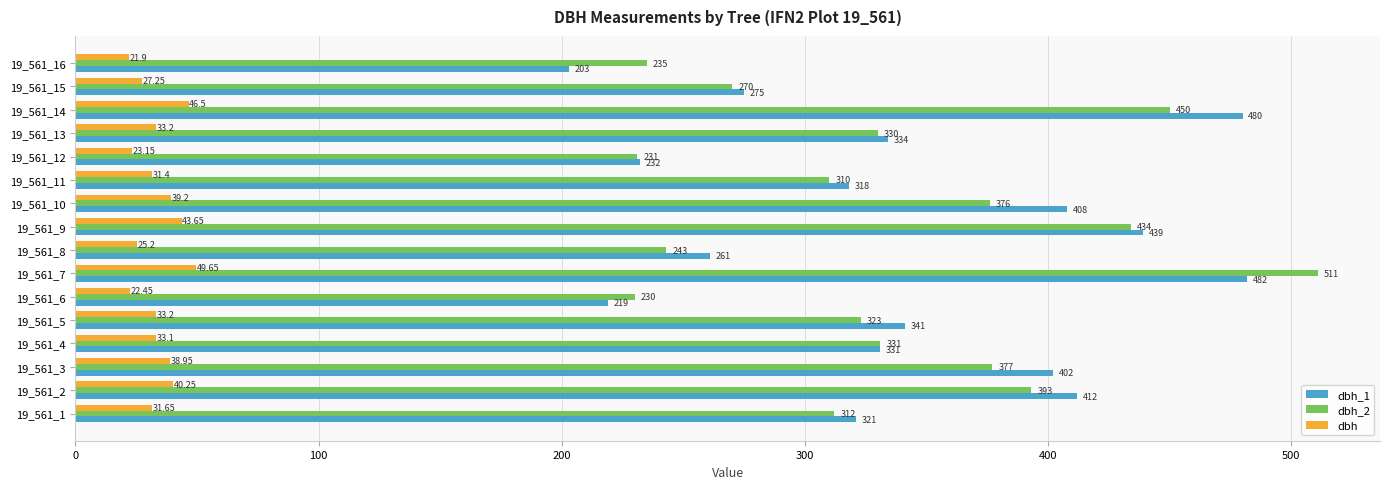

Count the number of categories in the chart.

16